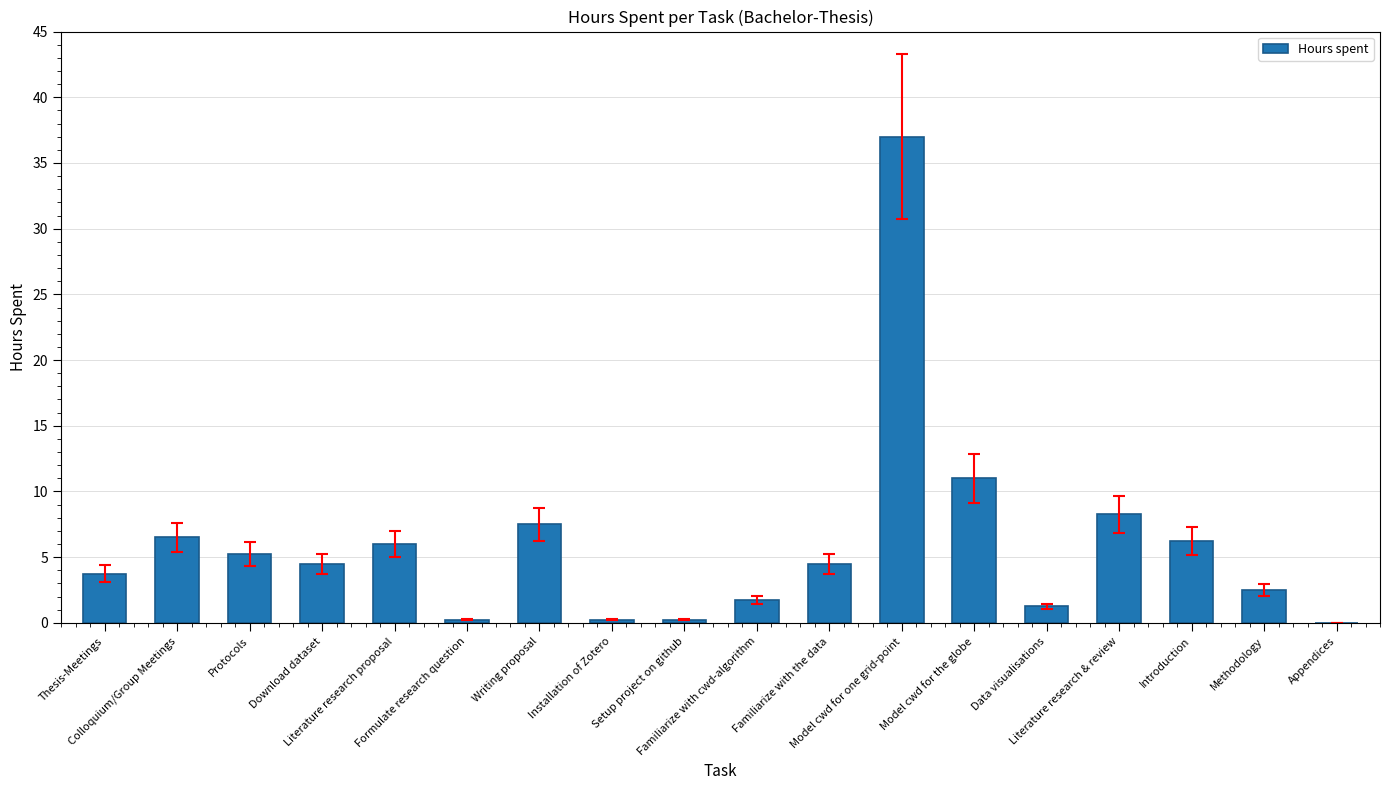

Count the number of categories in the chart.

18